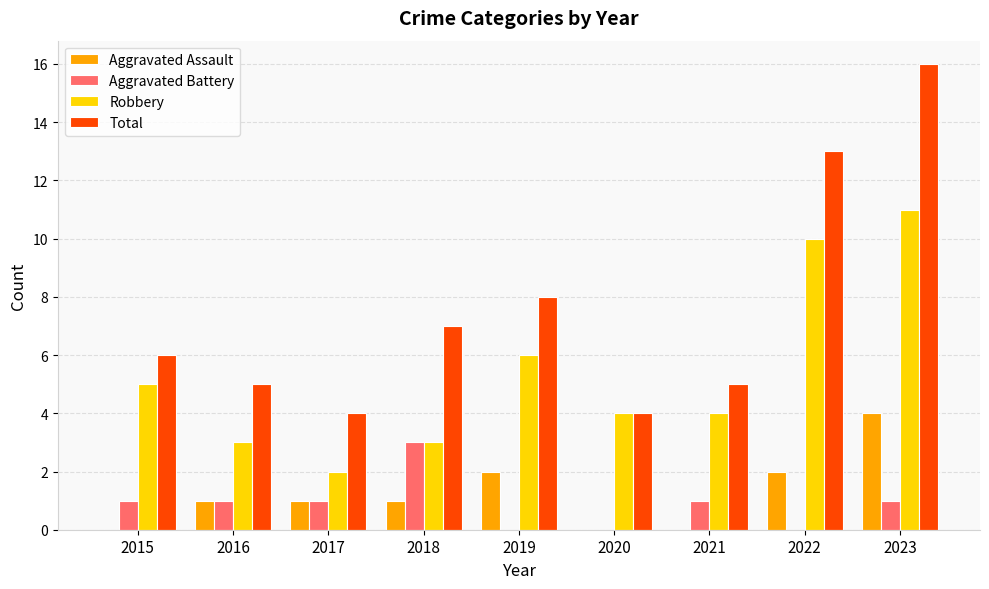

Count the Aggravated Battery values in the range 0 to 1.

8